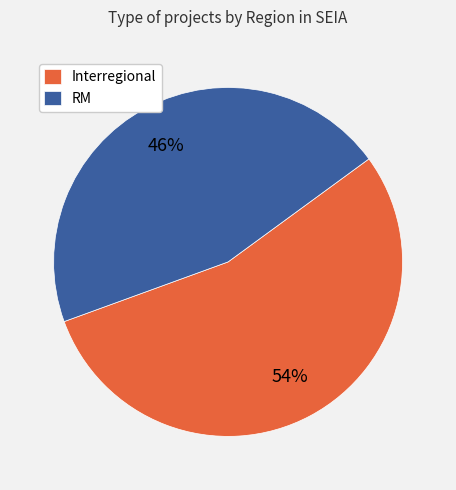

Does RM represent more than half of the total?

No